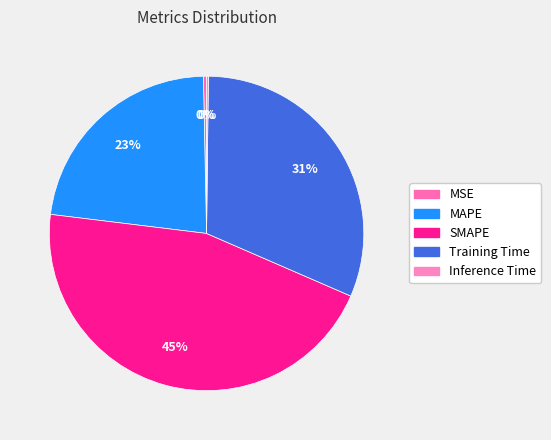

Which has a higher value, MAPE or Inference Time?

MAPE